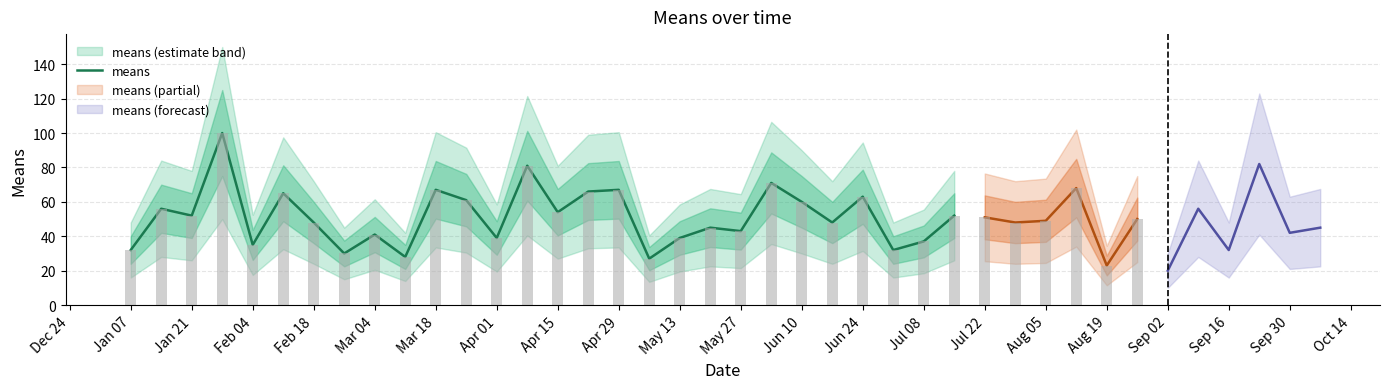

What is the difference between the maximum and second lowest values?

72